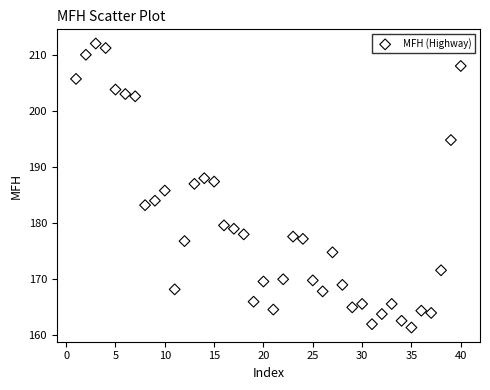

What is the range of X values (max minus min)?

39.0